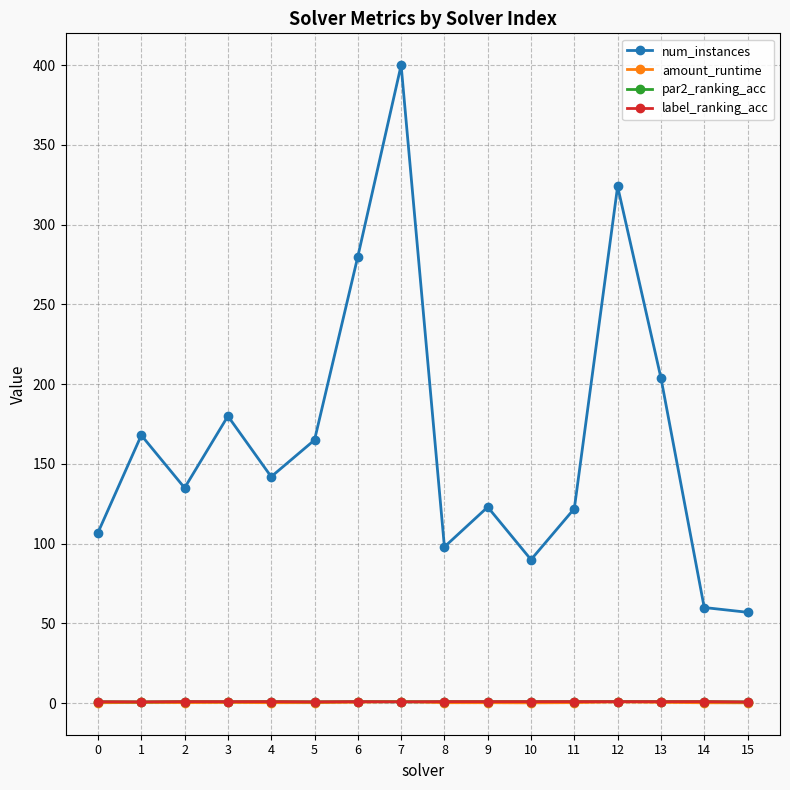

At which category is the sum across all series the highest?

7